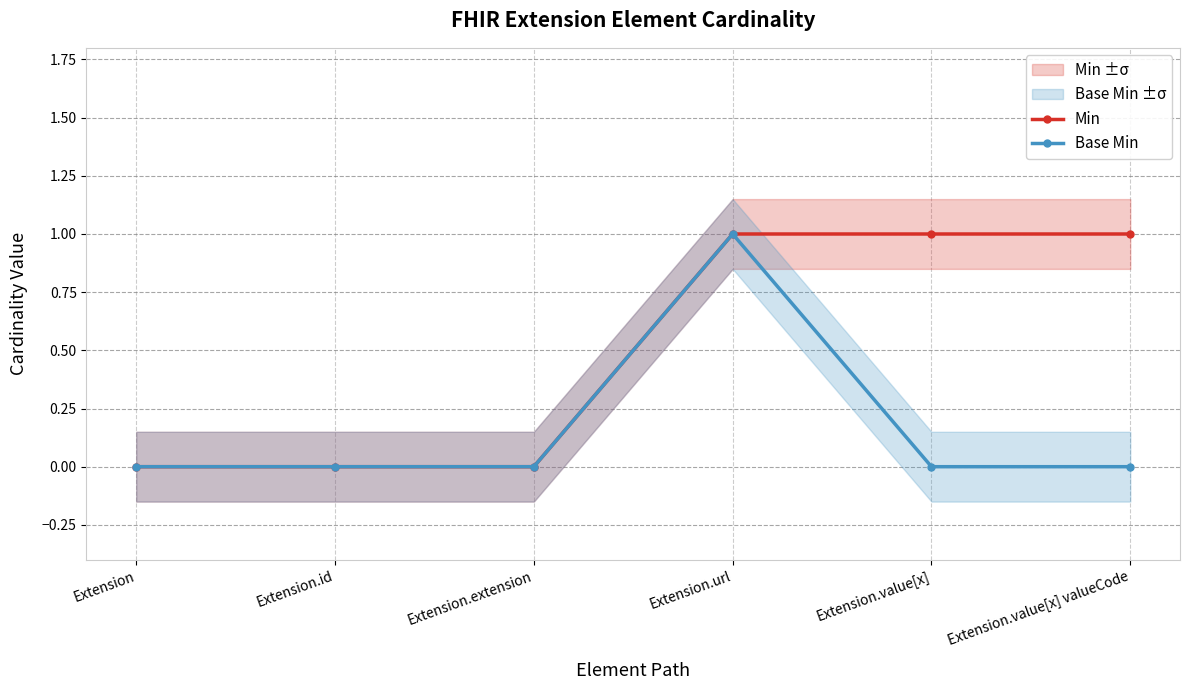

Count the number of categories in the chart.

6